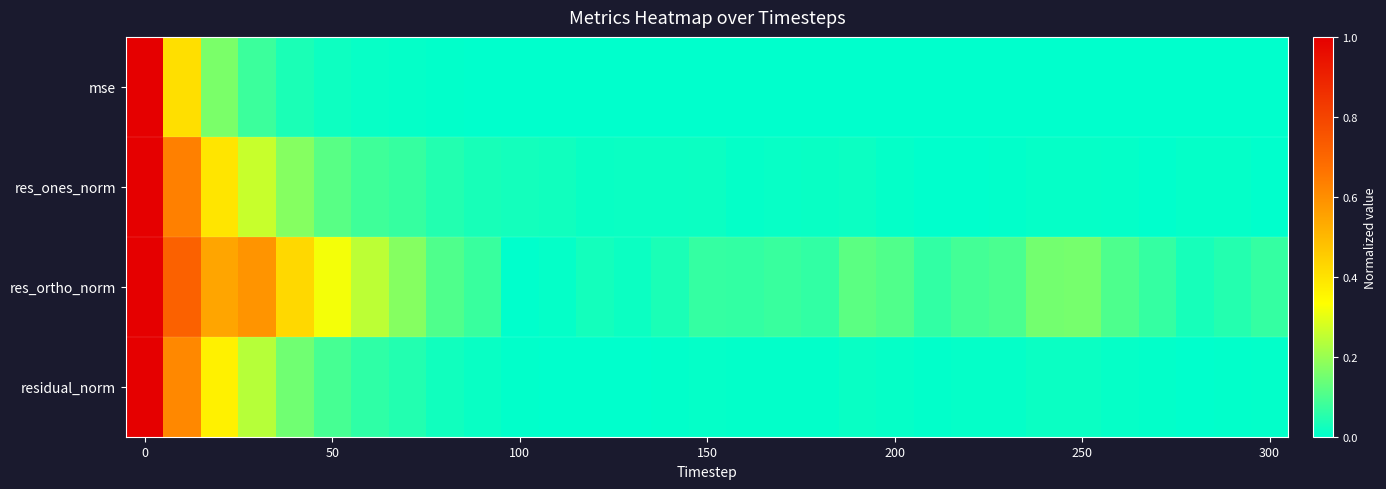

Count the number of categories in the chart.

31